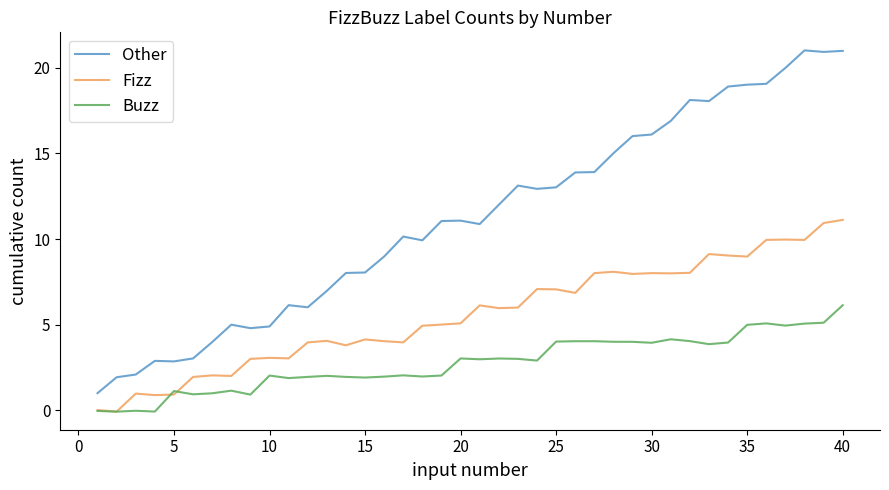

What is the value of the Buzz point at the 39th from the left?

5.1